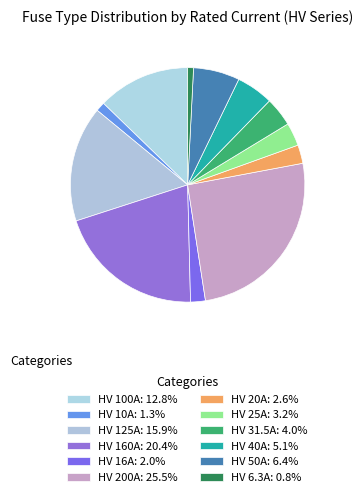

How many segments does this pie chart have?

12